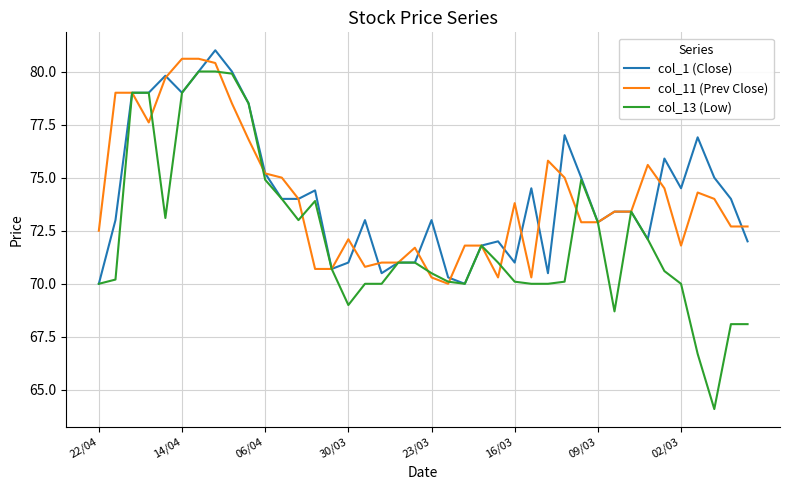

What is the minimum value for col_13 (Low)?

64.1